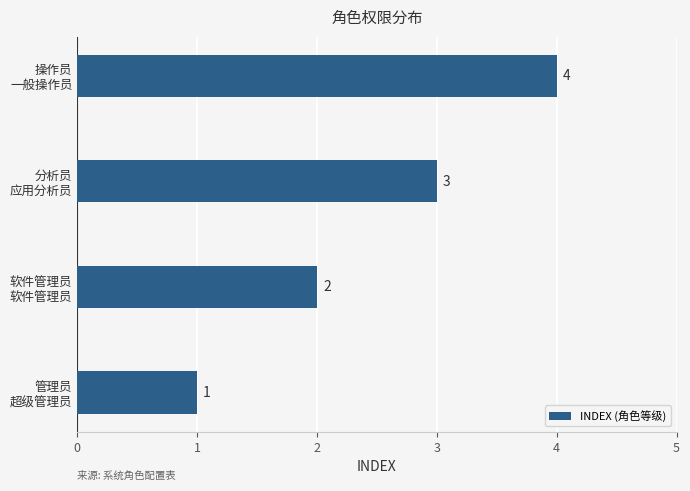

How many values are between 2 and 4?

3